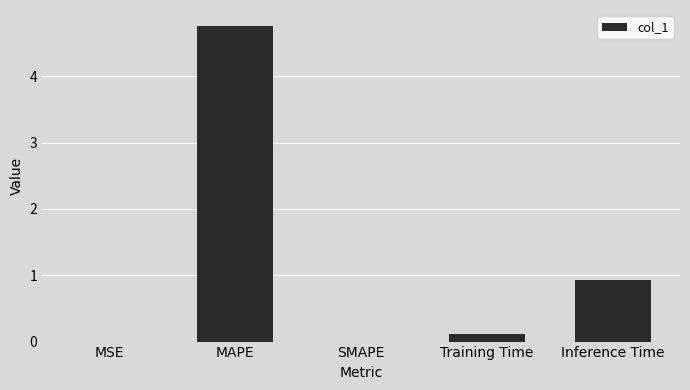

What is the sum of all values?

5.8